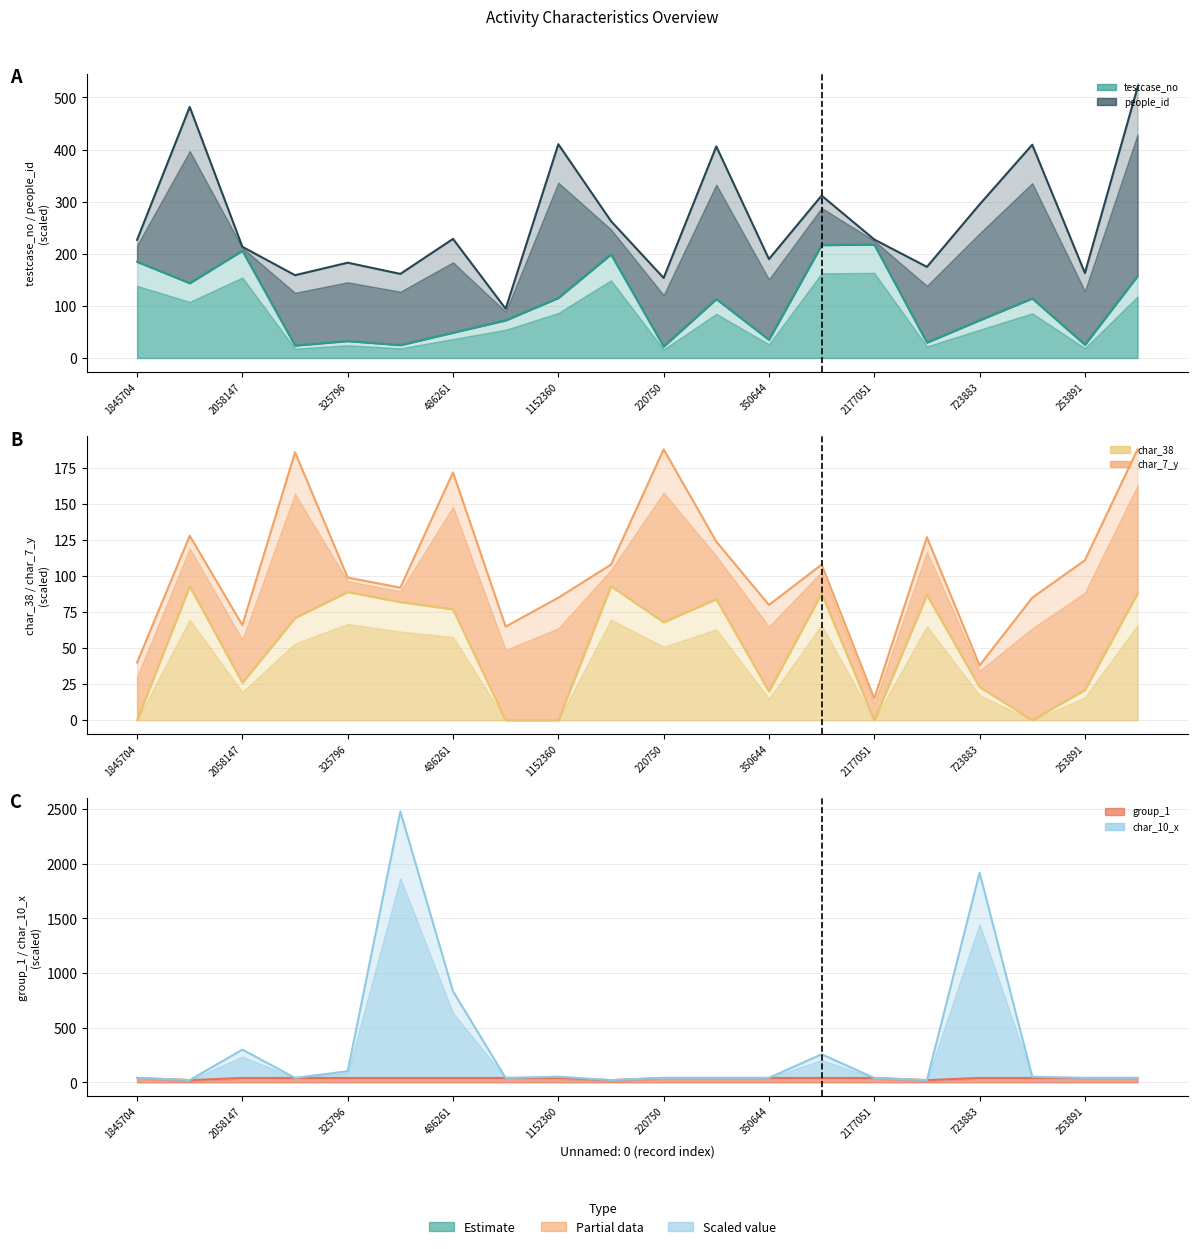

What is the average value of the testcase_no series?

102.7